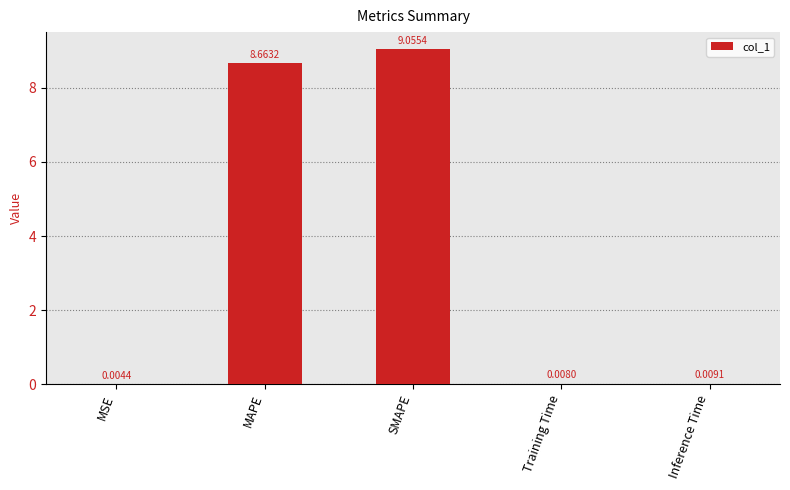

Where is the data nearest to the value 4?

Inference Time